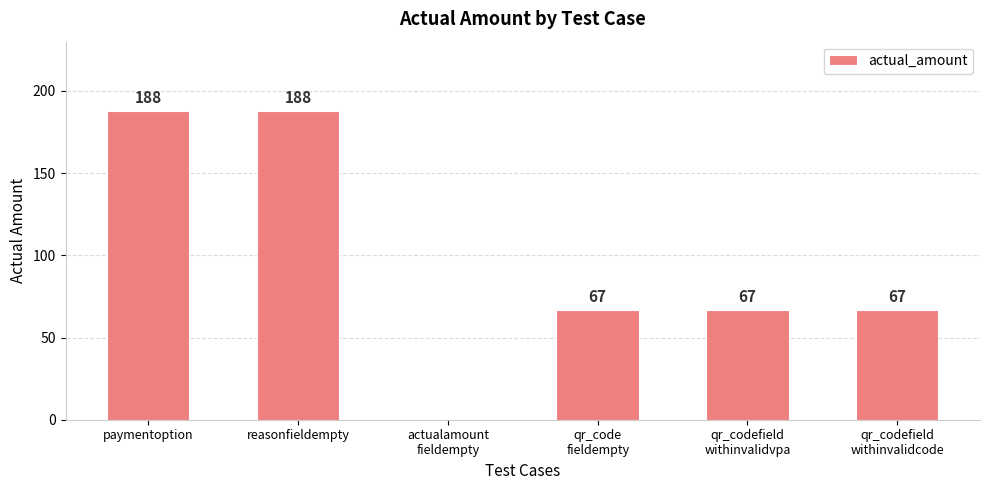

What is the greatest value displayed?

188